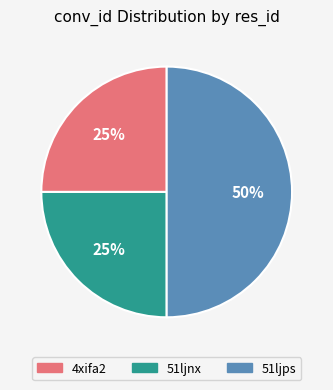

How many segments does this pie chart have?

3